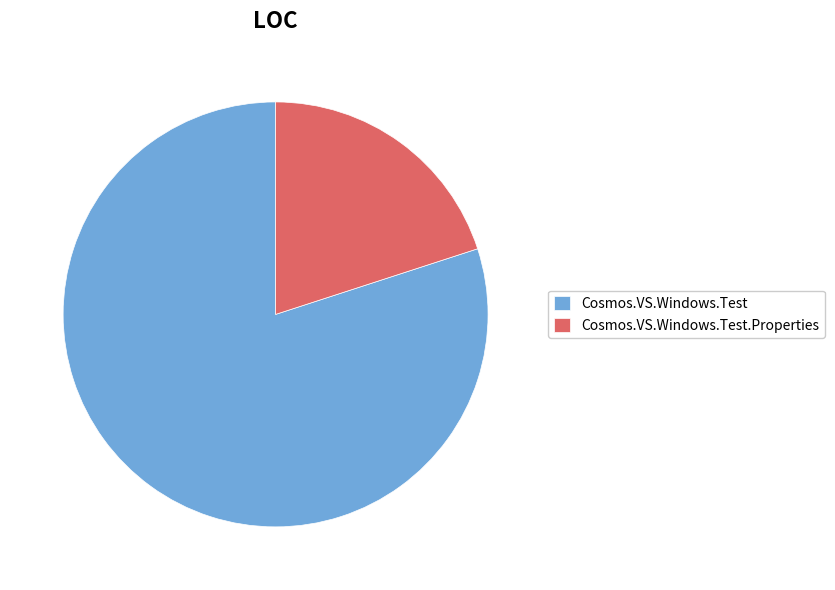

How many segments does this pie chart have?

2